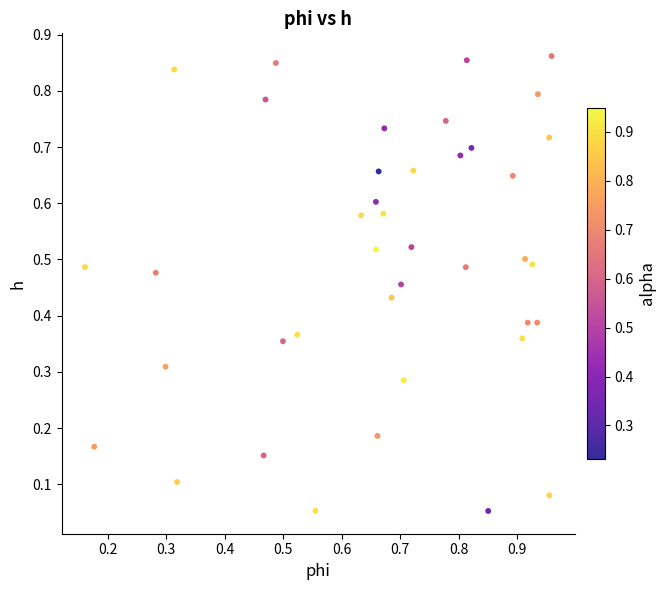

How many data points are displayed?

40